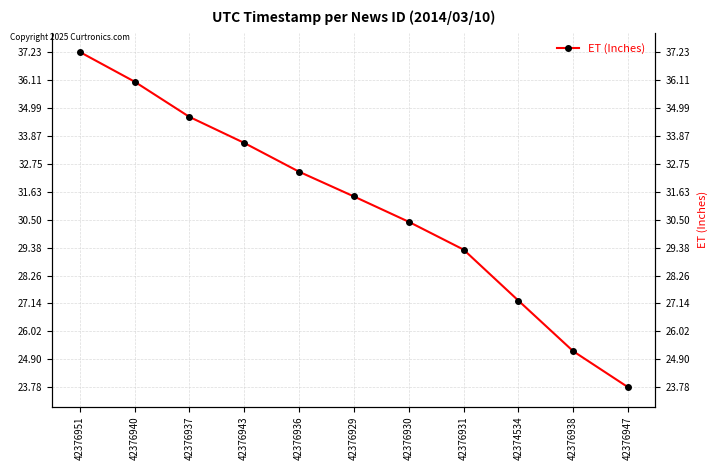

Which label corresponds to the largest value in the chart?

42376951